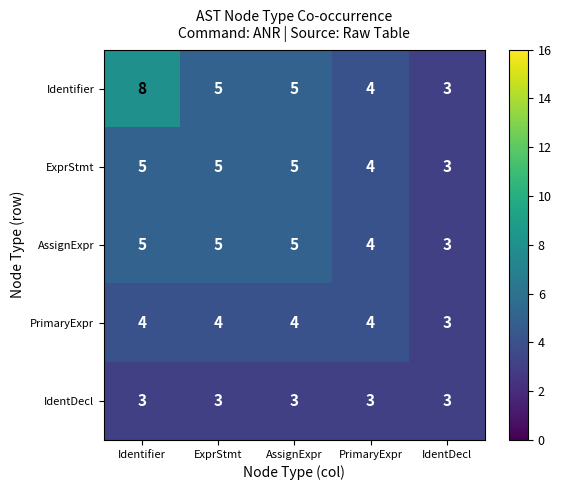

What is the greatest value displayed?

8